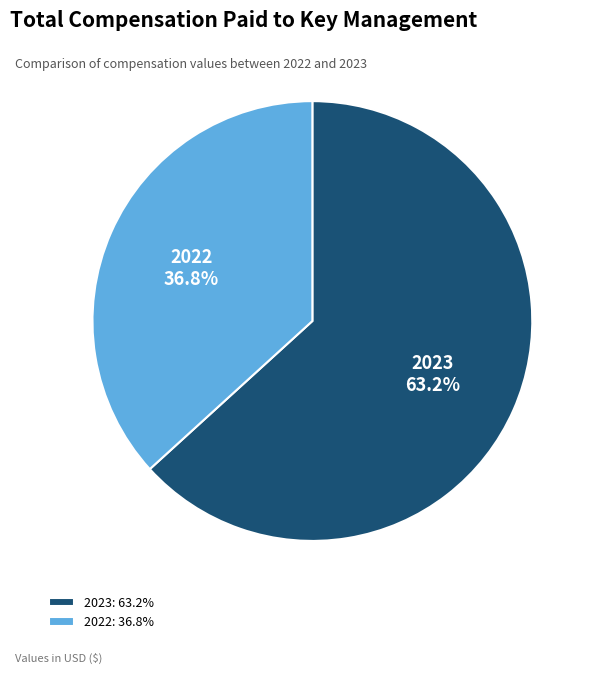

Is there any slice that represents more than half of the pie?

Yes